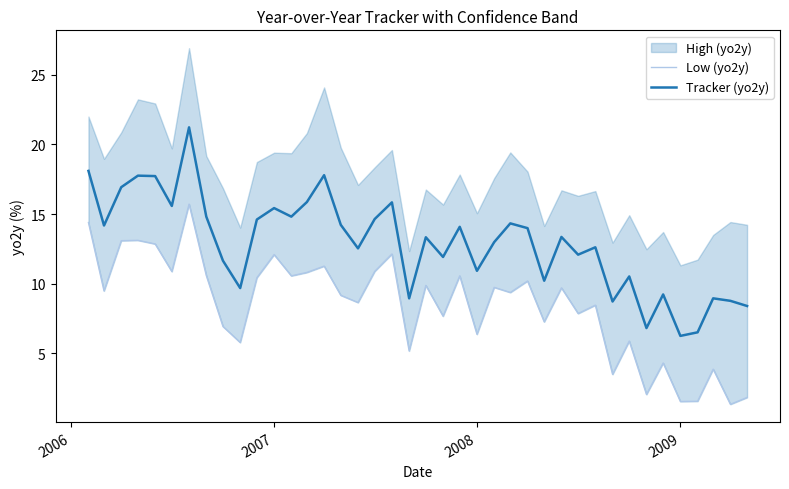

What is the minimum value for Tracker (yo2y)?

6.3